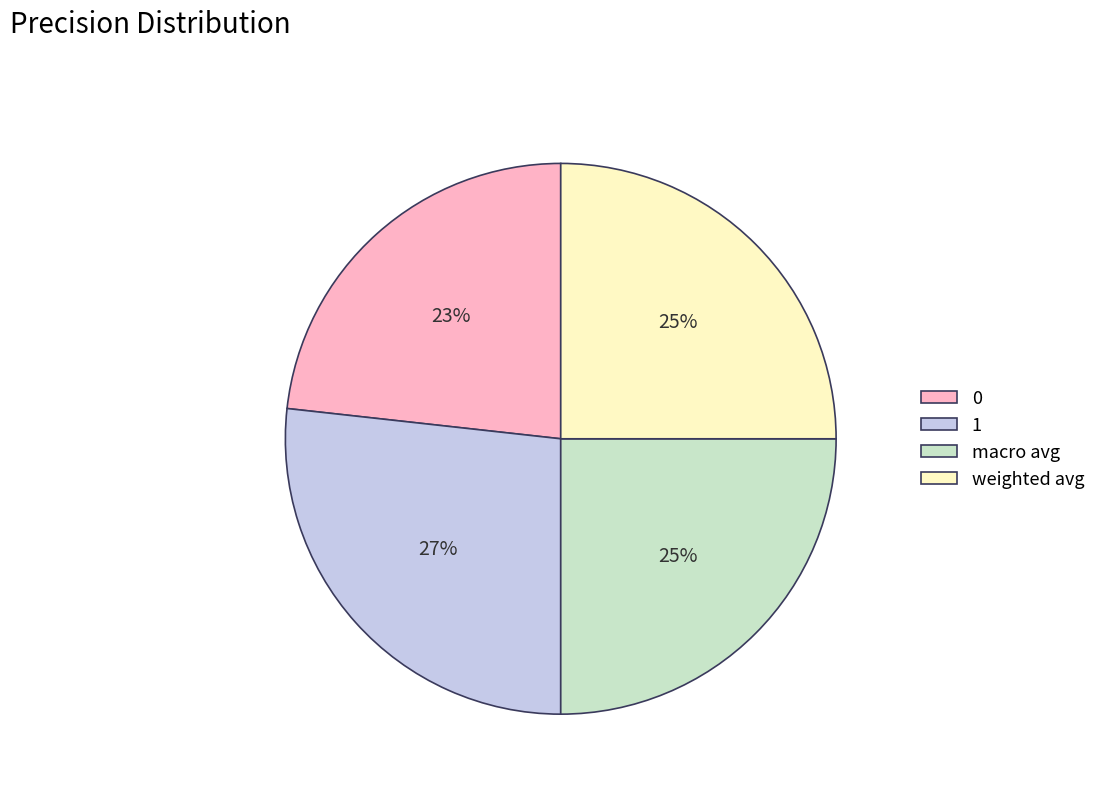

To the nearest percent, what percentage of the pie is 0?

23%